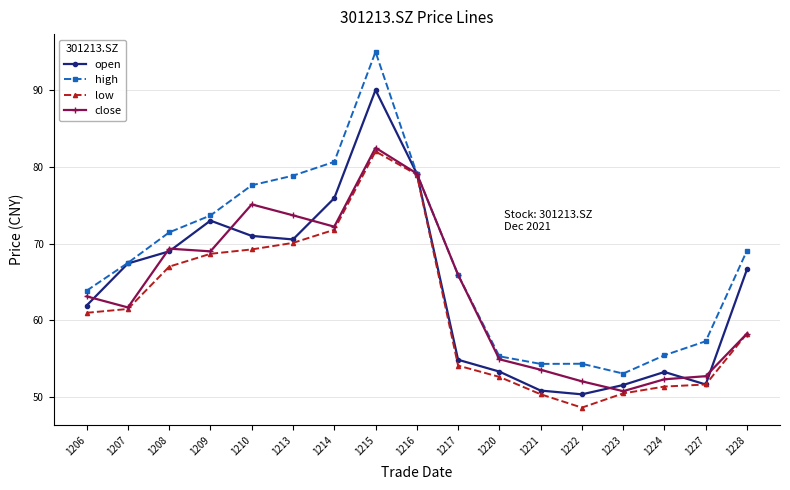

What is the total value across all series at 1215?

349.4